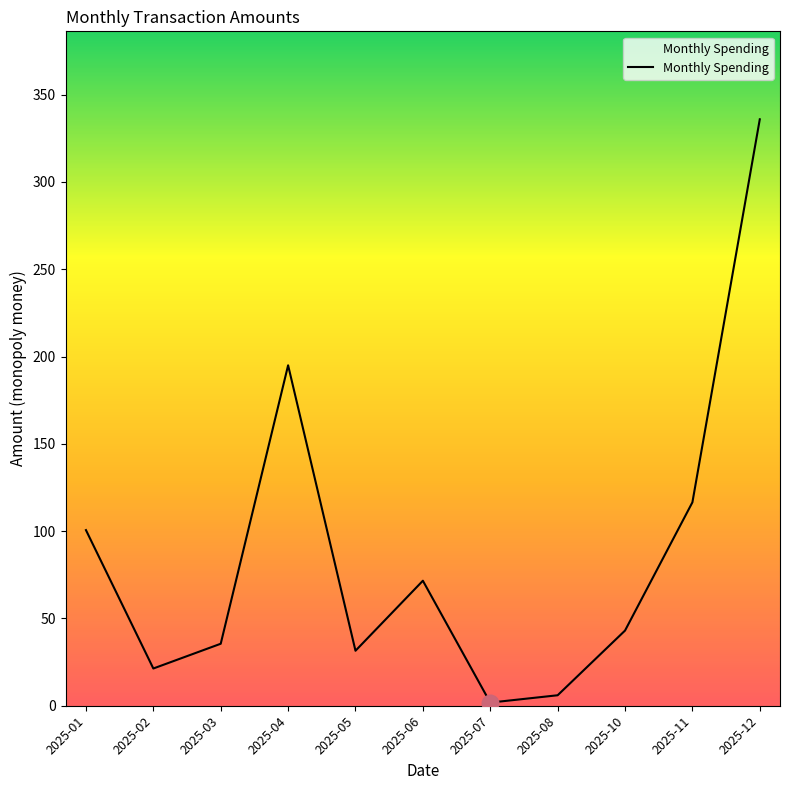

What is the difference between the maximum and second lowest values?

329.9